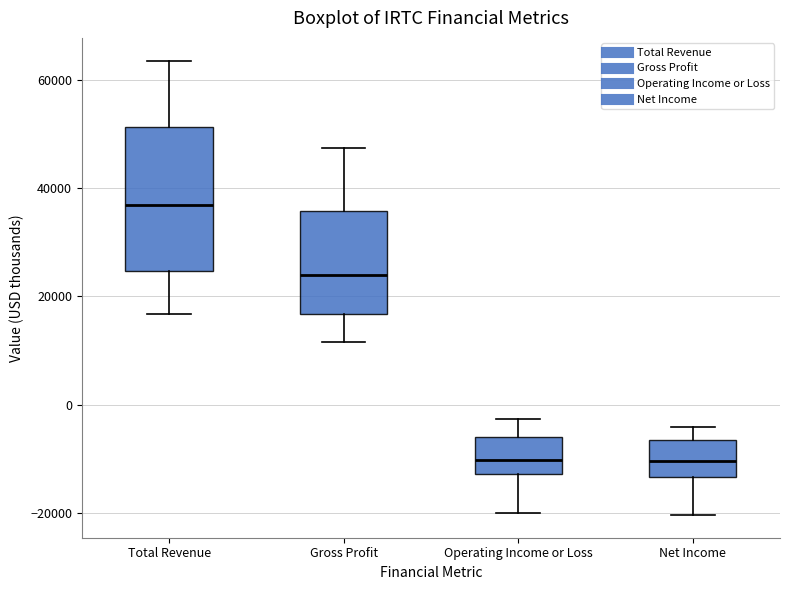

Where does the lower whisker of the box for Gross Profit end on the y-axis? The values are not printed on the chart, so give them approximately, as read against the axis.

12000